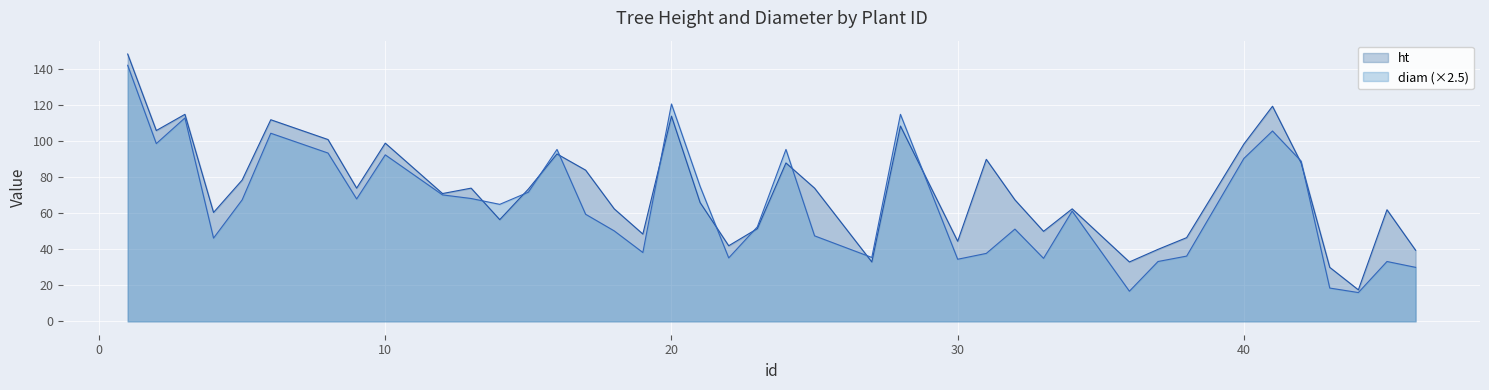

What is the difference between the diam values at 46 and 25?

17.5